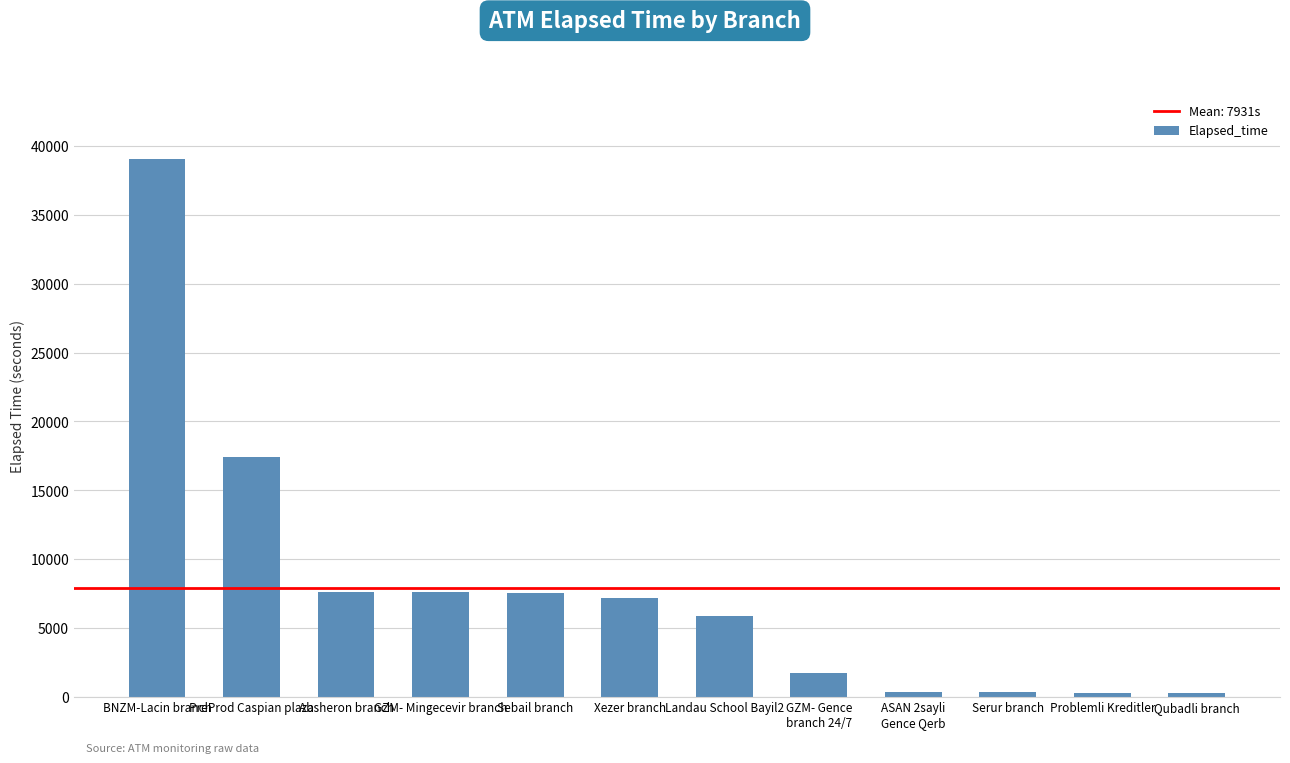

What is the label of the 1st bar from the right?

Qubadli branch